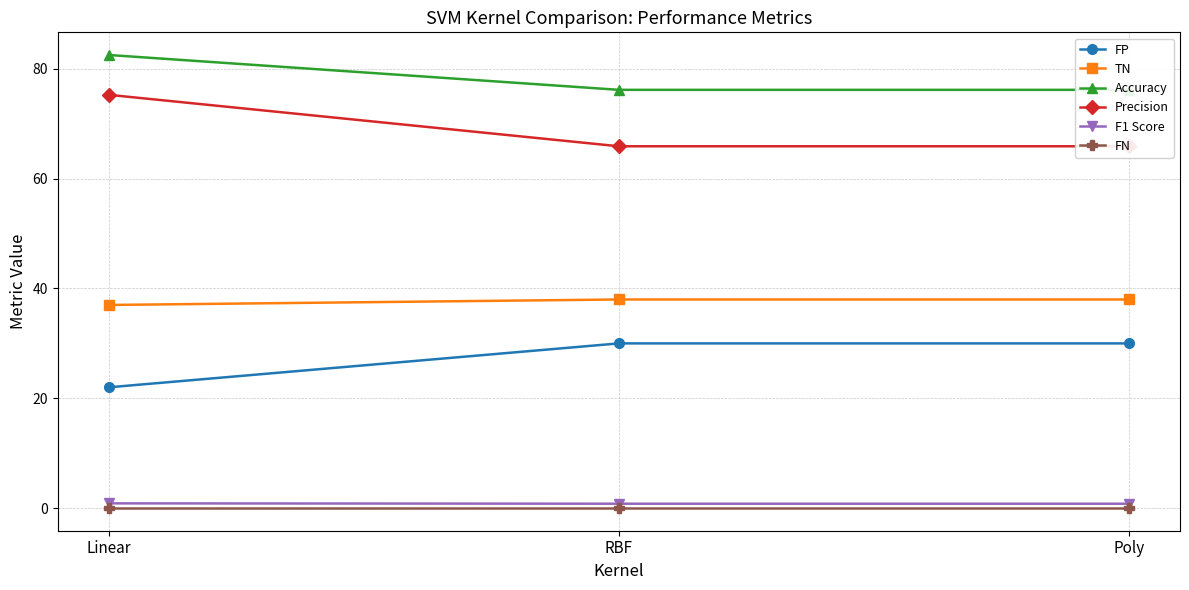

Does the chart display data point markers on the line(s)?

Yes